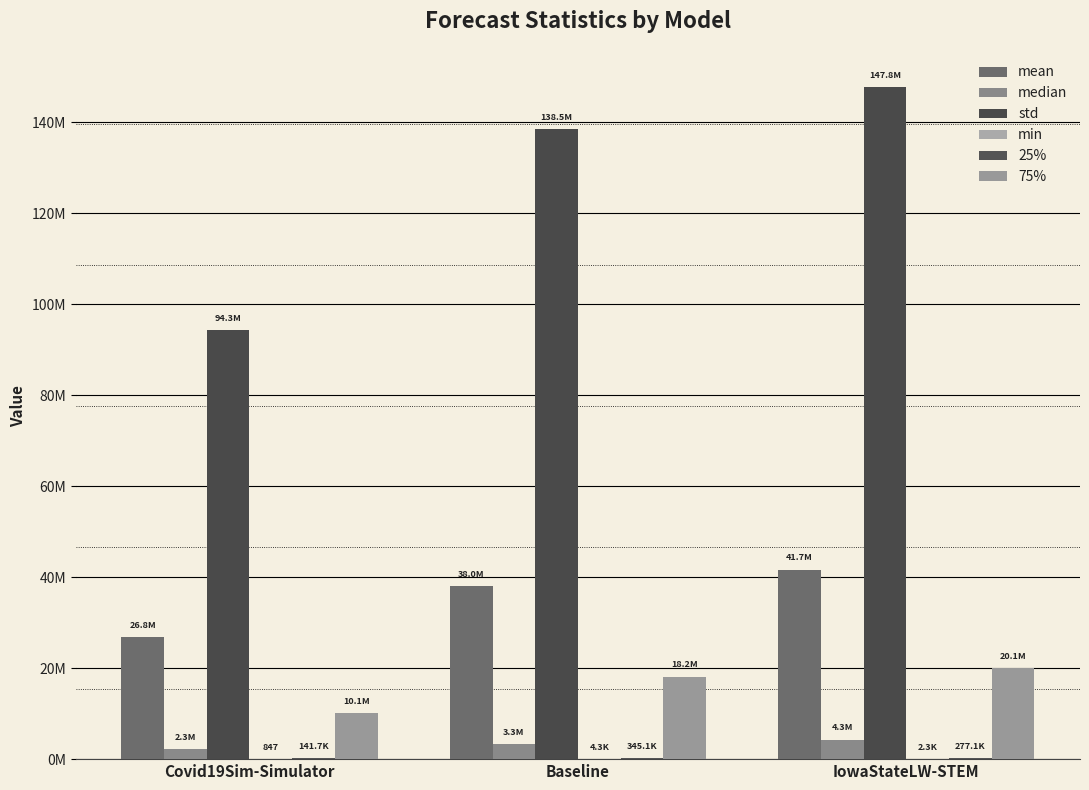

Between Baseline and IowaStateLW-STEM, which is larger?

IowaStateLW-STEM